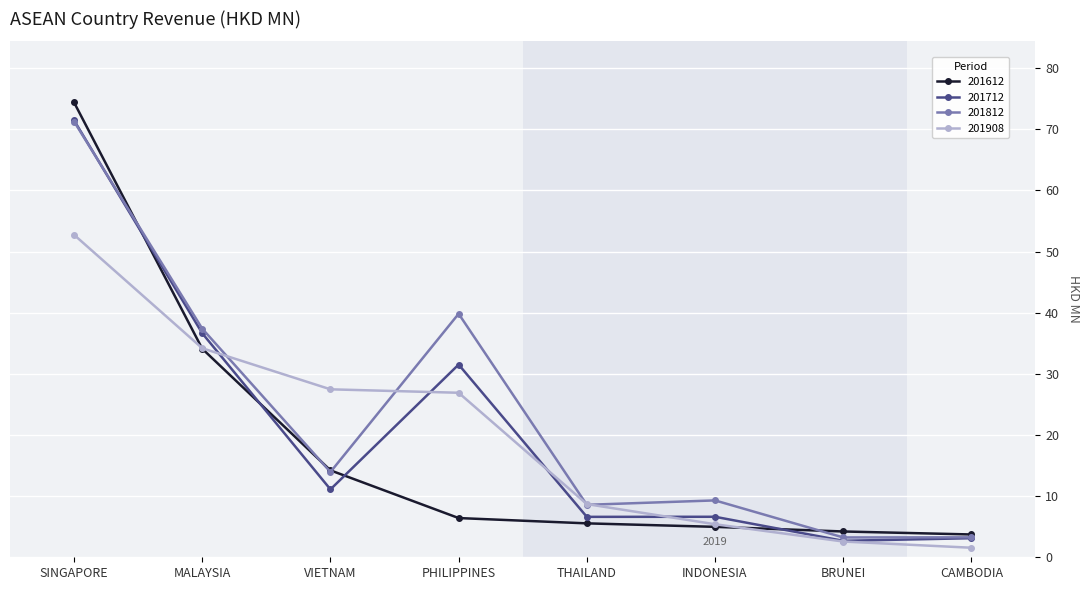

What is the maximum value shown in the chart?

74.4